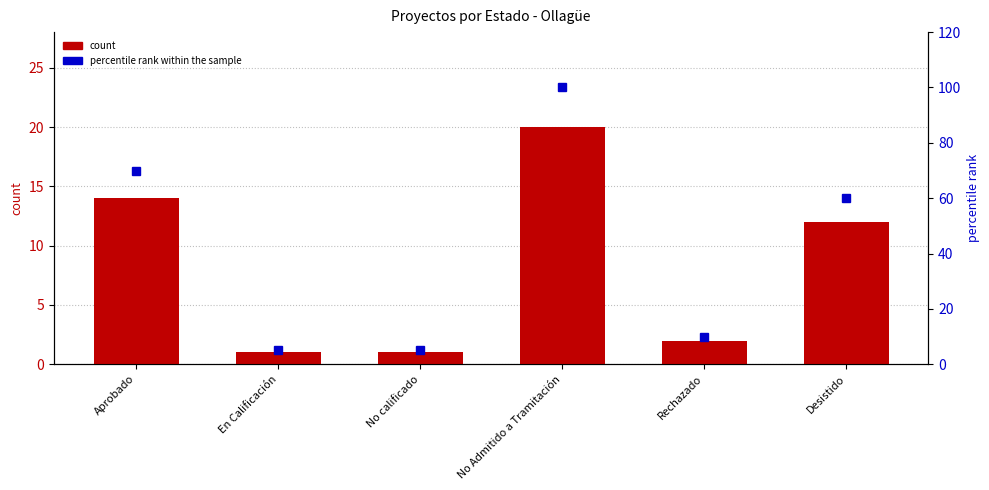

What is the difference between the percentile rank within the sample values at Rechazado and Aprobado?

60